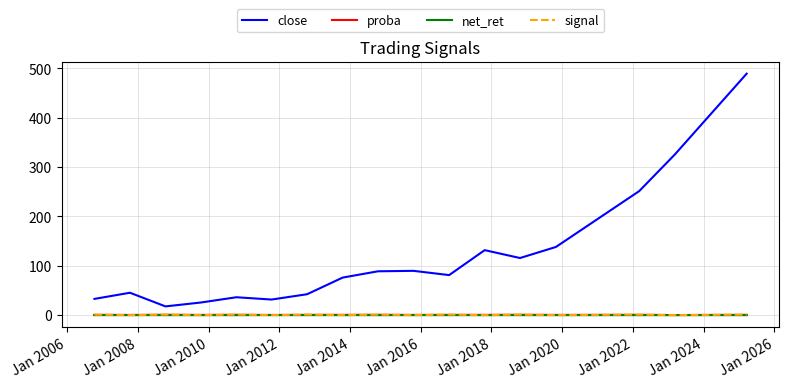

Which series has the largest range (max minus min)?

close